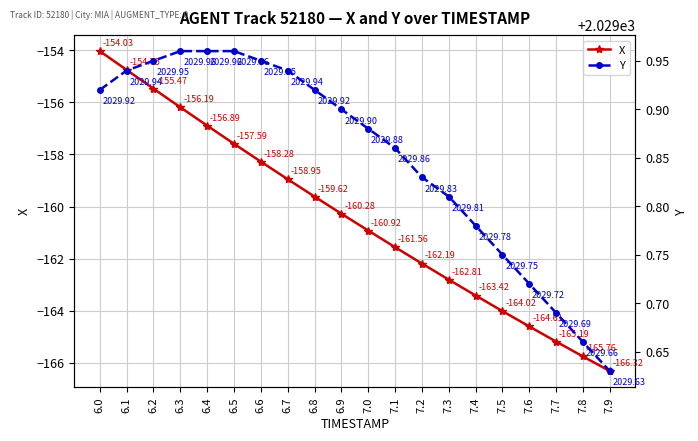

Which category has the lowest value across all series?

7.9